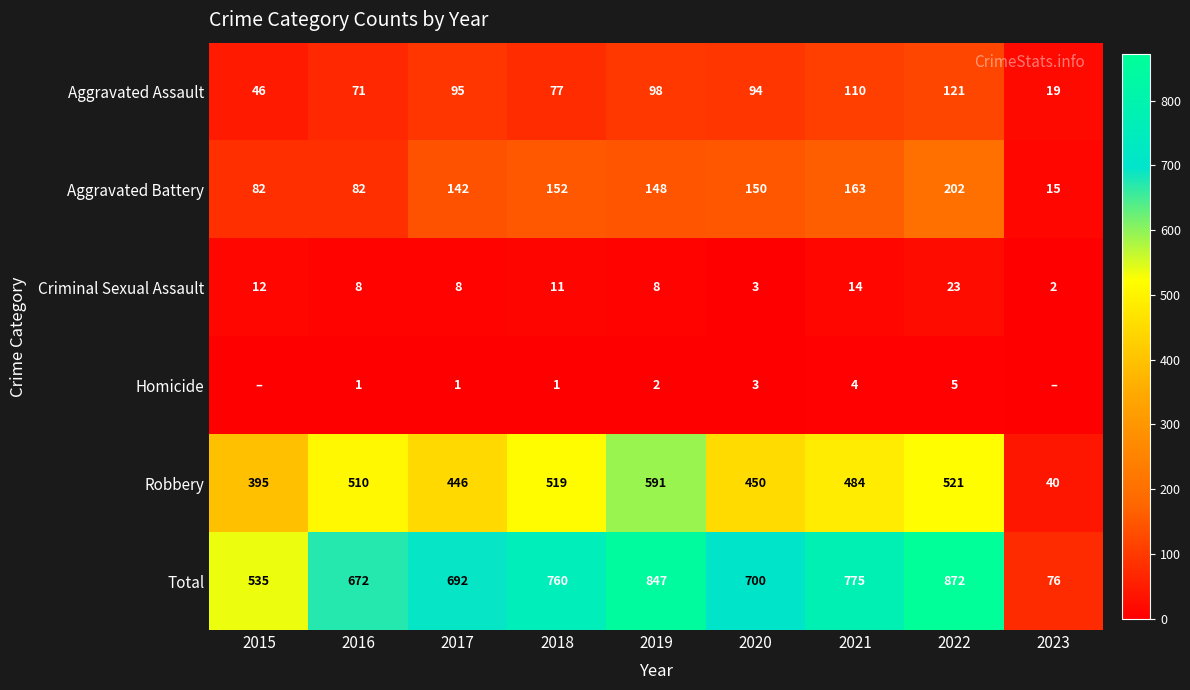

Between 2019 and 2022, which series saw the biggest shift?

Robbery